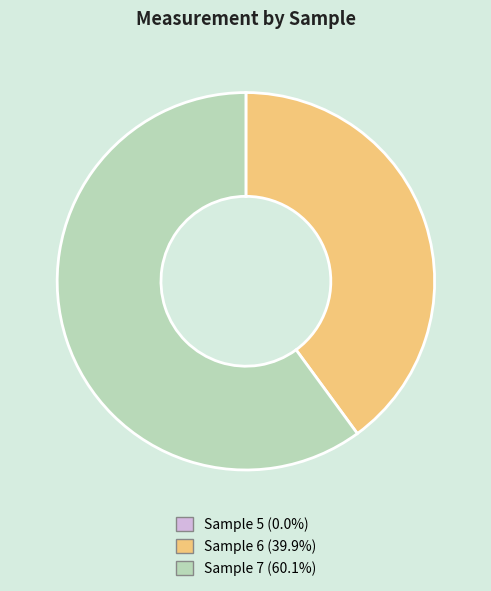

Do Sample 6 and Sample 7 together represent more than half of the pie?

Yes